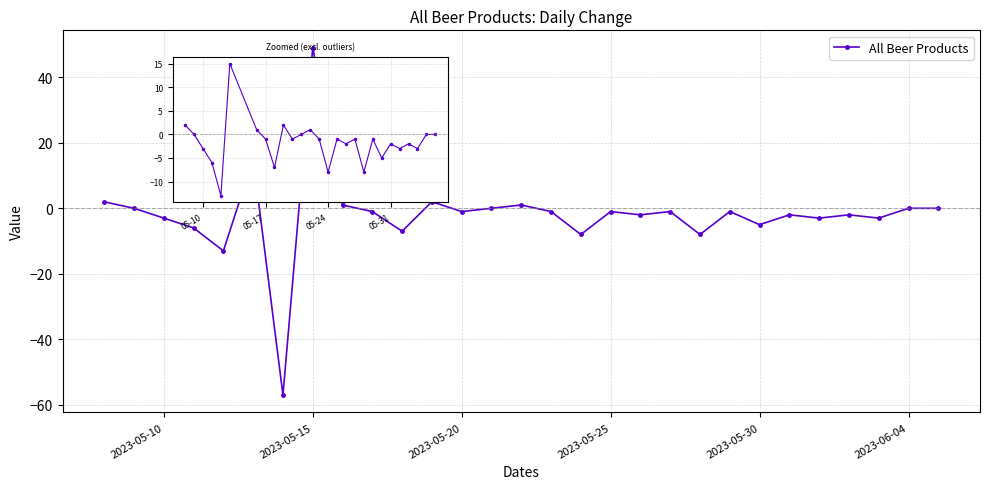

True or false: the data has more than 1 interior local peaks.

True